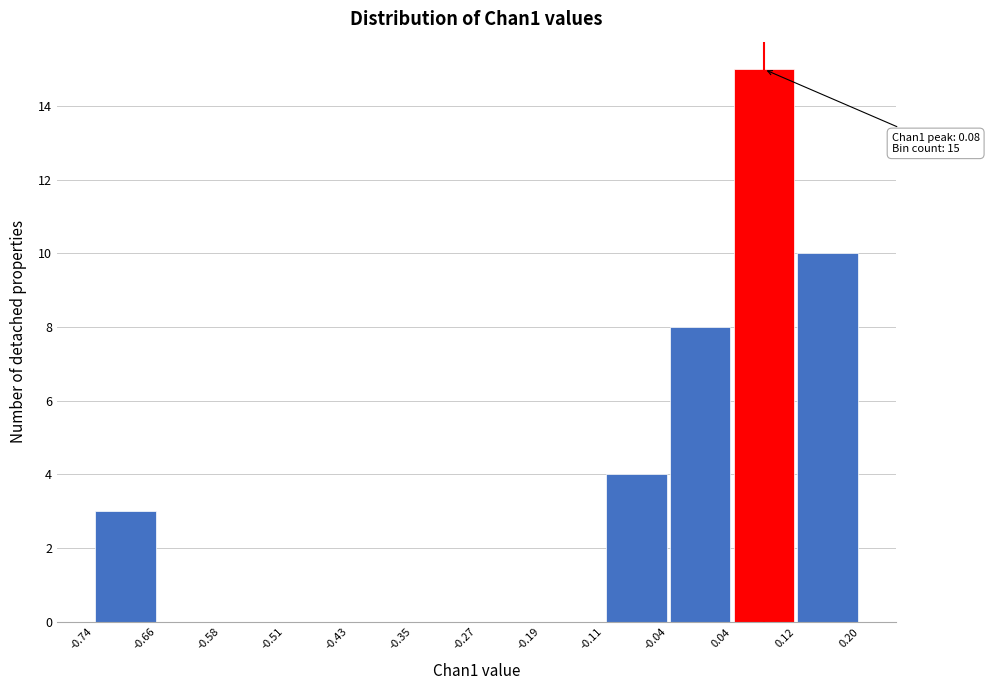

Which range on the x-axis has the tallest bar?

0.04 to 0.12